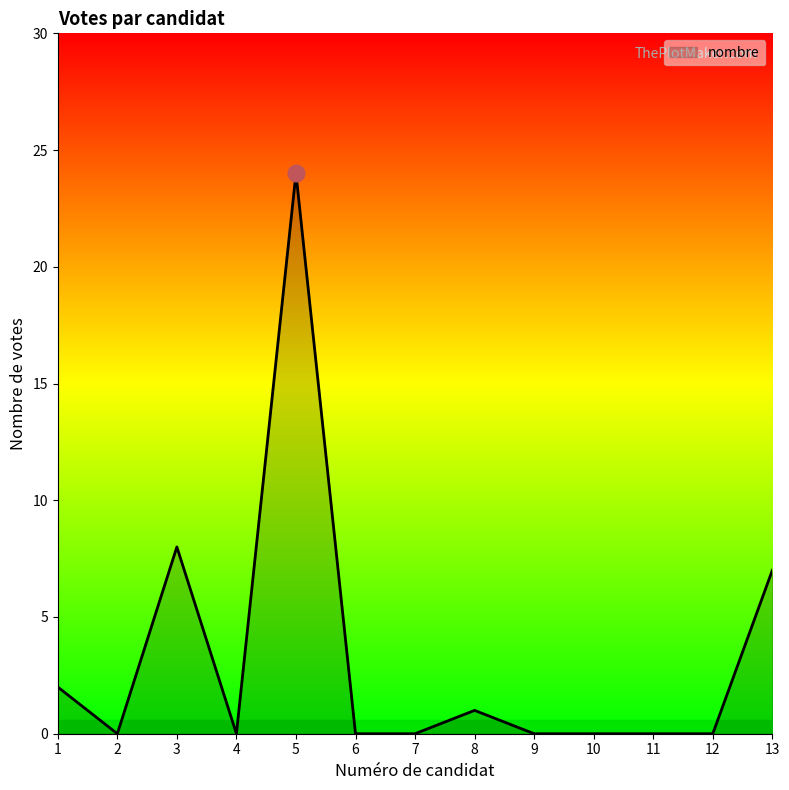

At which label is the value closest to 12?

3